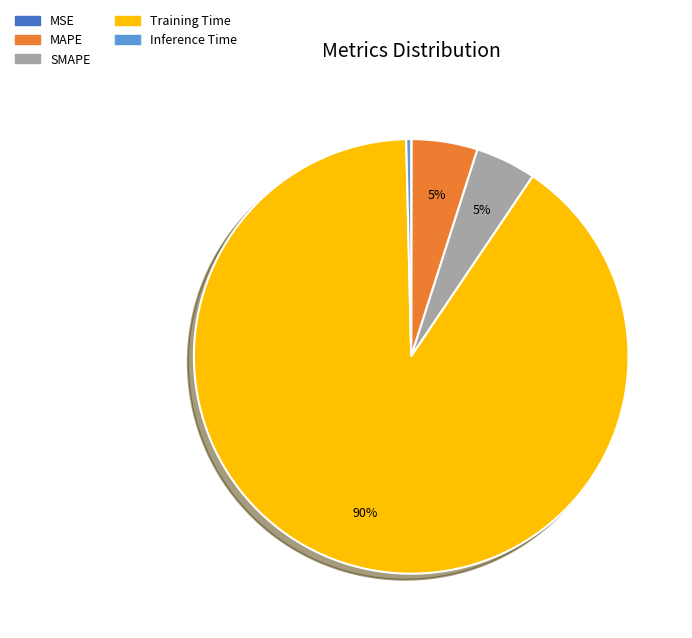

Between MAPE and Training Time, which is larger?

Training Time